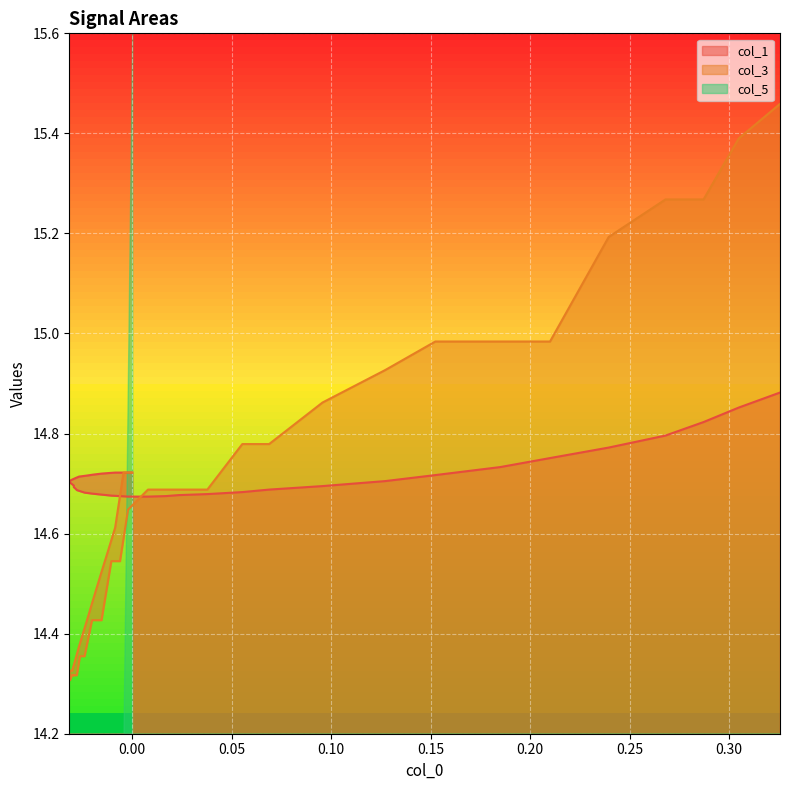

Does the chart display data point markers on the line(s)?

No